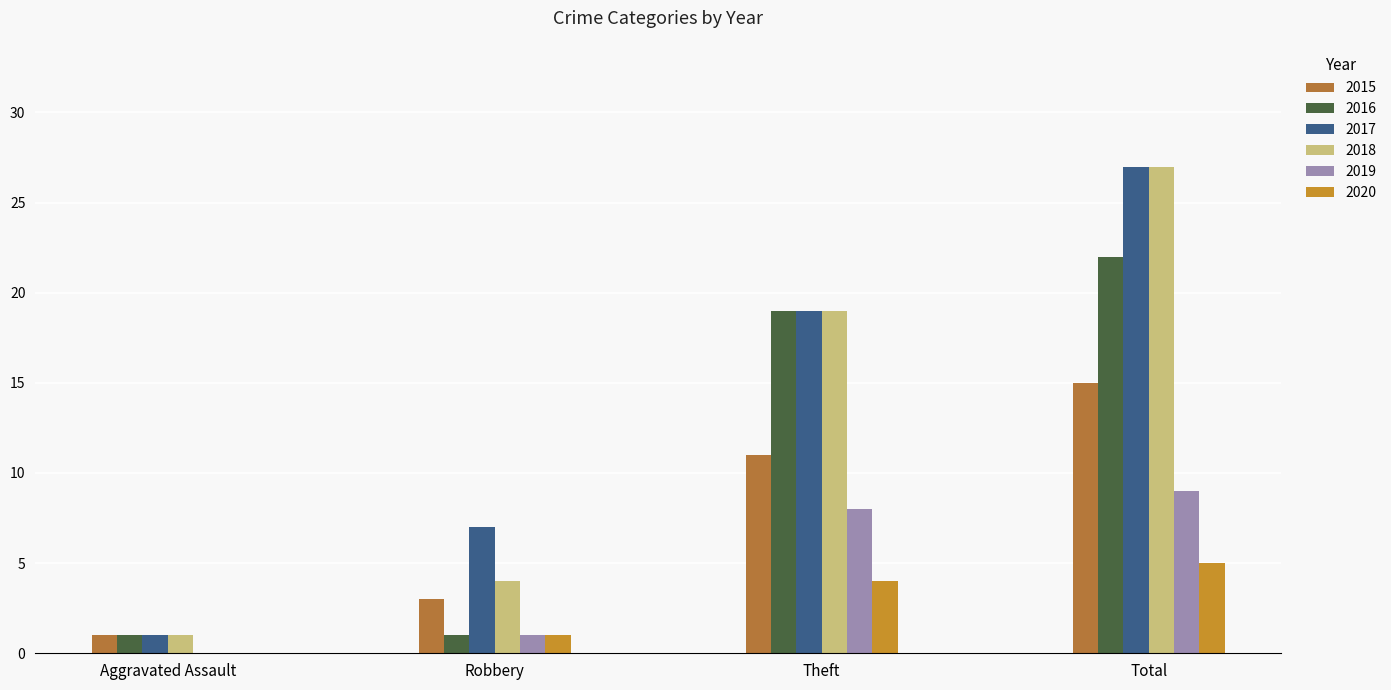

How many distinct data groups are displayed?

6